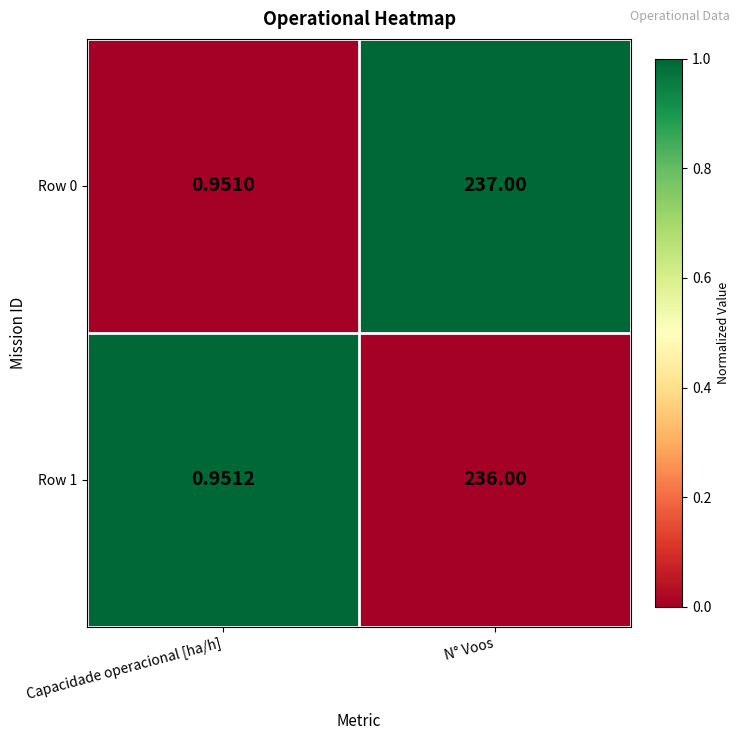

At which label is Row 0 closest to 118?

Capacidade operacional [ha/h]